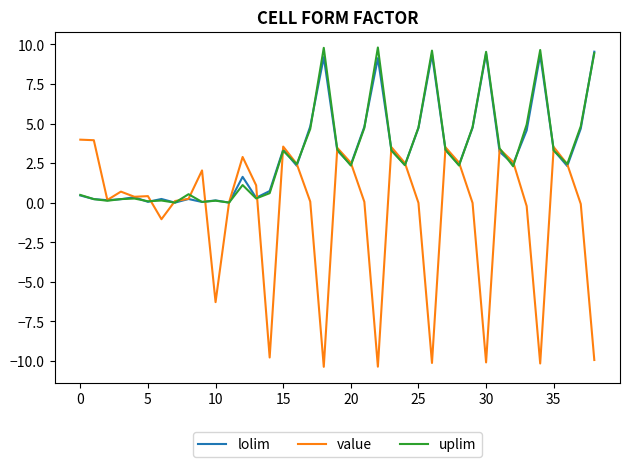

Which series has the widest spread of values?

value